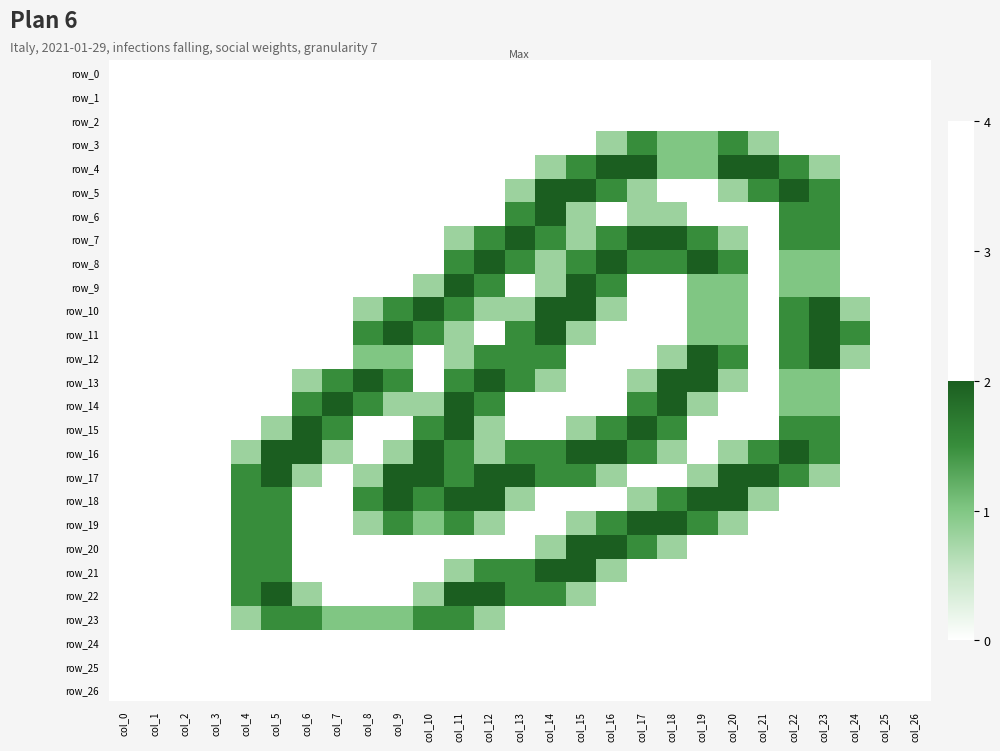

List the series in order of their peak value, highest first.

row_4, row_5, row_6, row_7, row_8, row_9, row_10, row_11, row_12, row_13, row_14, row_15, row_16, row_17, row_18, row_19, row_20, row_21, row_22, row_3, row_23, row_0, row_1, row_2, row_24, row_25, row_26